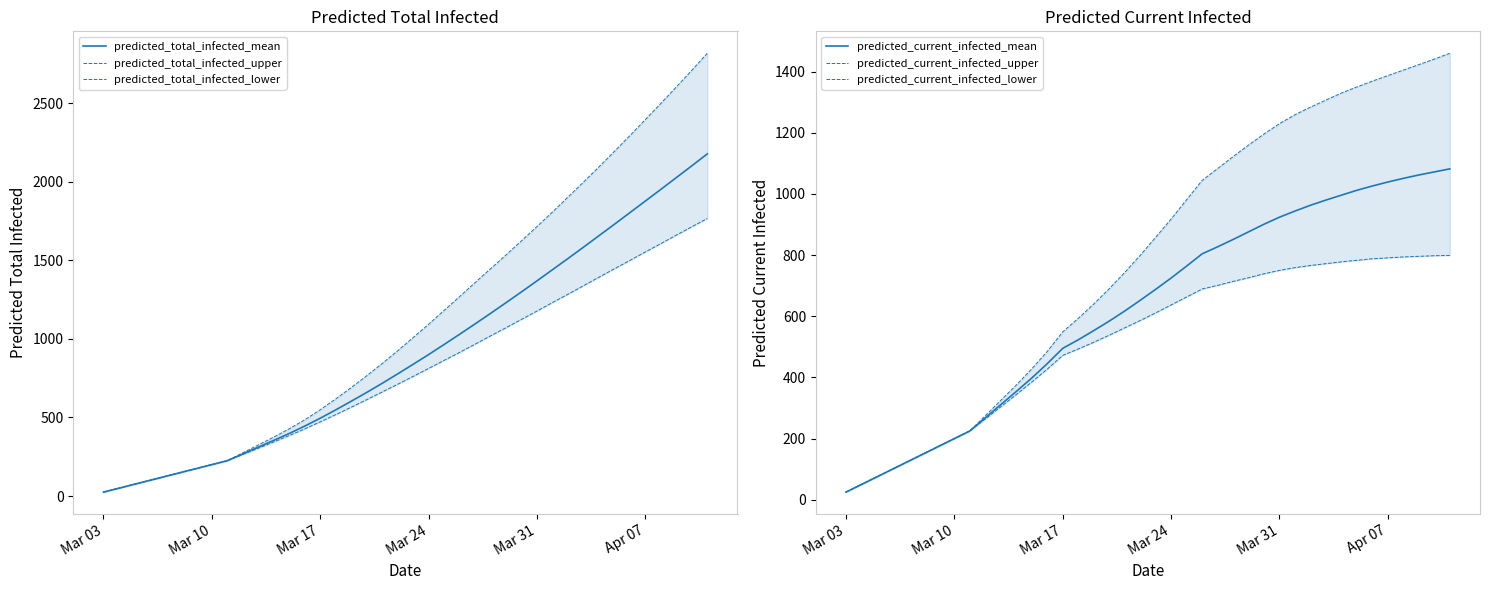

How many data points in predicted_total_infected_lower are less than 761?

20